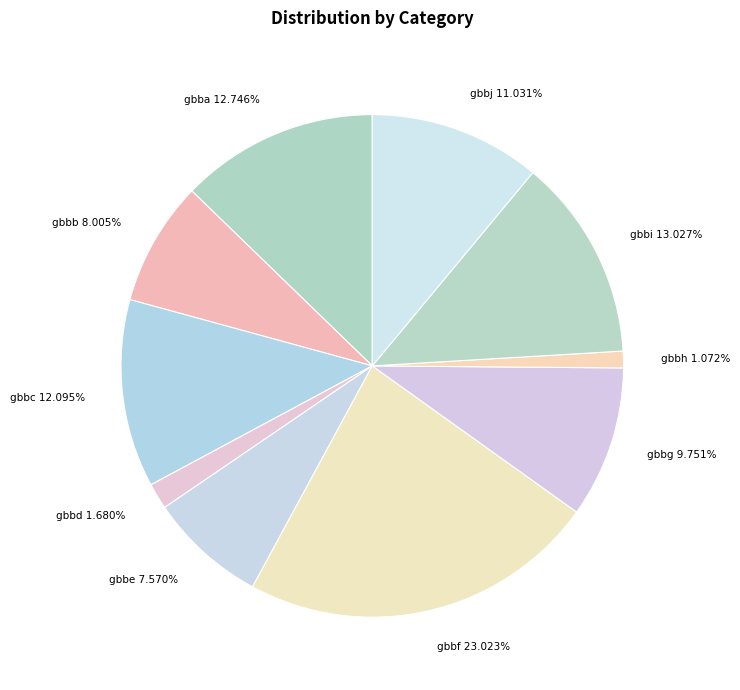

To the nearest percent, what is the difference between the gbbf and gbbg slice percentages?

13%